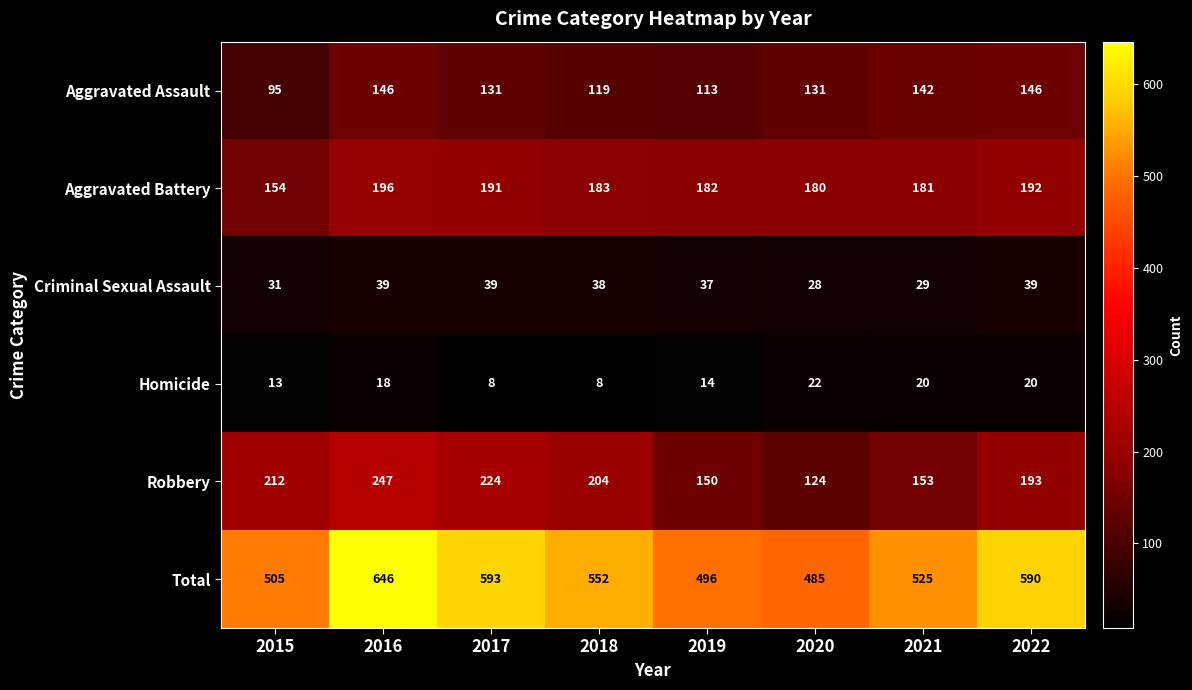

What is the highest value of the Total series?

646